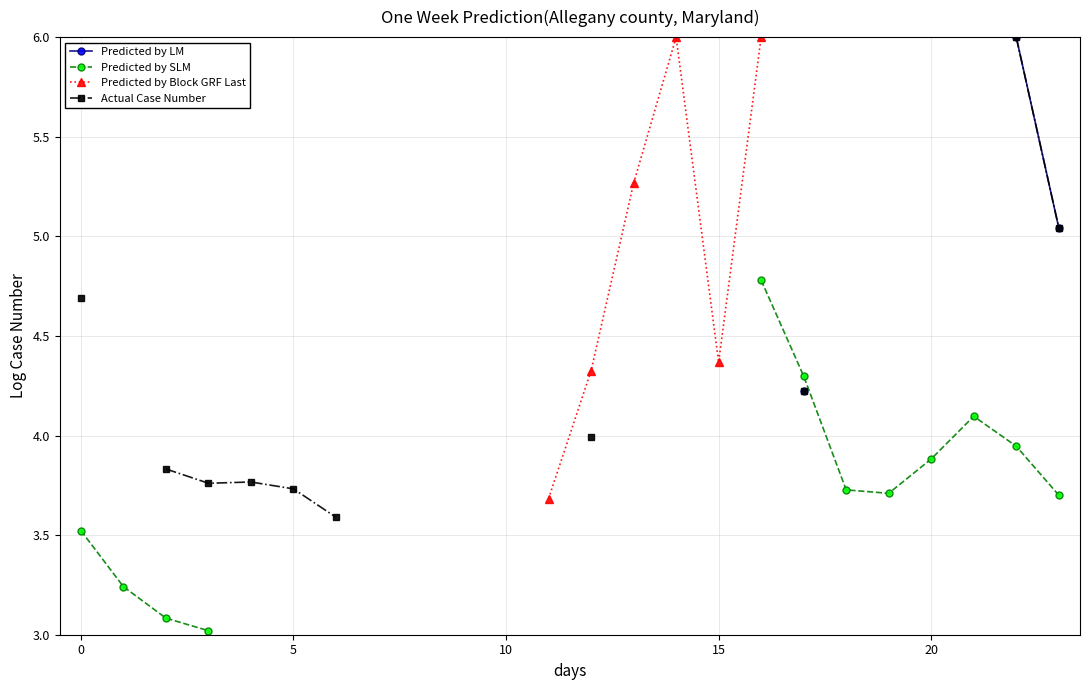

At which category does Predicted by SLM reach its first local peak?

21